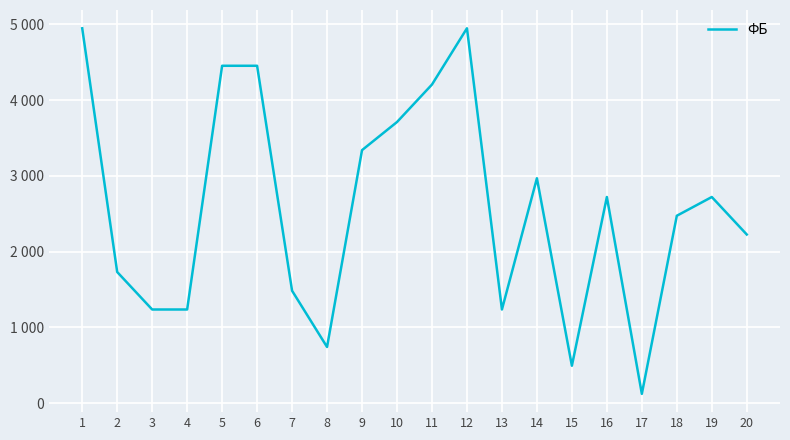

The chart shows a value of 699.3 at 3. True or false?

False